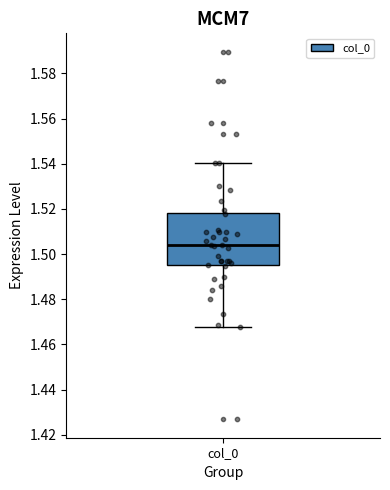

Transcribe this box plot: give where the median line is, the range the box spans, and where the two whiskers end, as read against the y-axis. The values are not printed on the chart, so give them approximately, as read against the axis.

median 1.504, box 1.496 to 1.518, whiskers 1.468 to 1.540